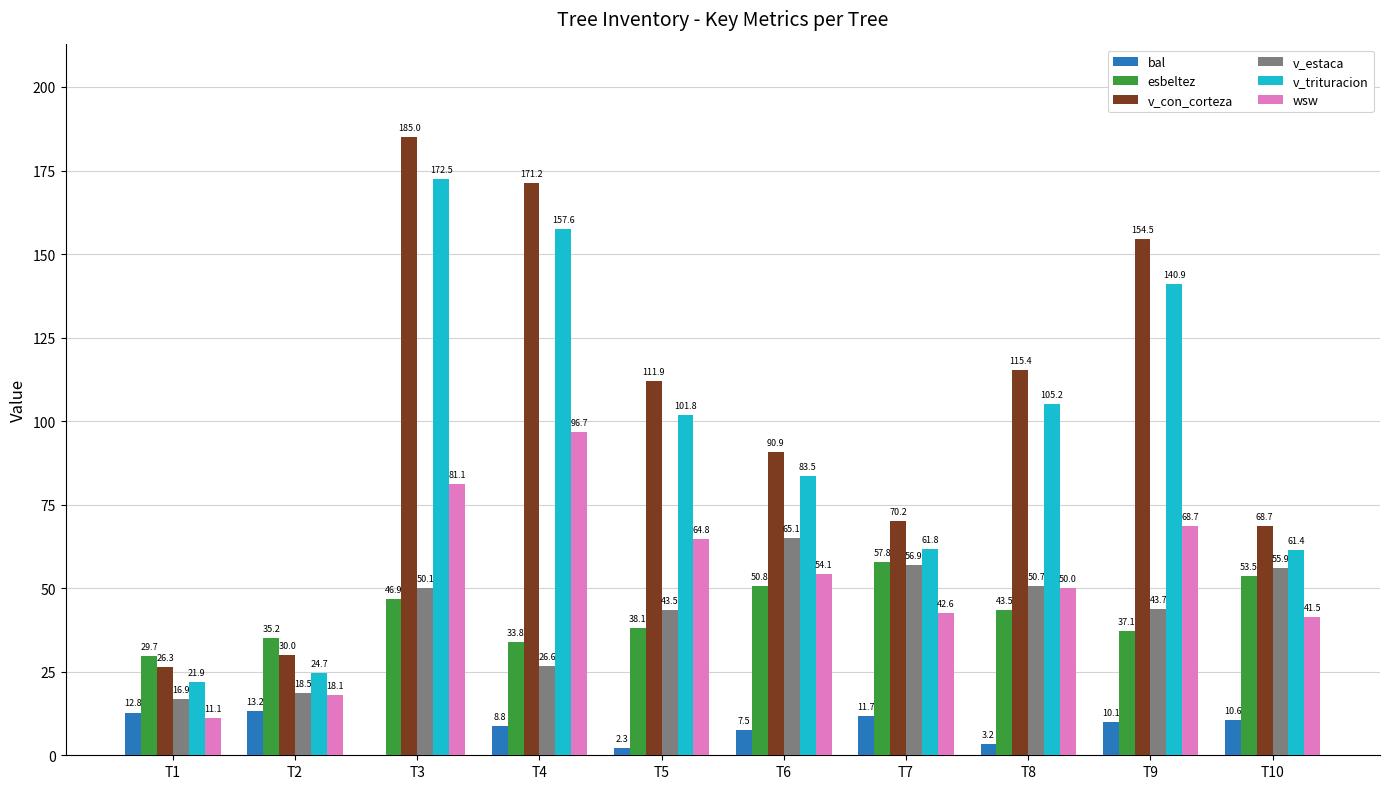

Is the value of bal at T1 greater than the value of wsw at T4?

No